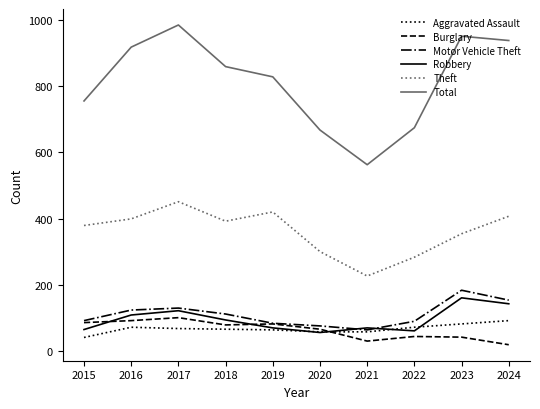

At which label does Theft reach its peak?

2017